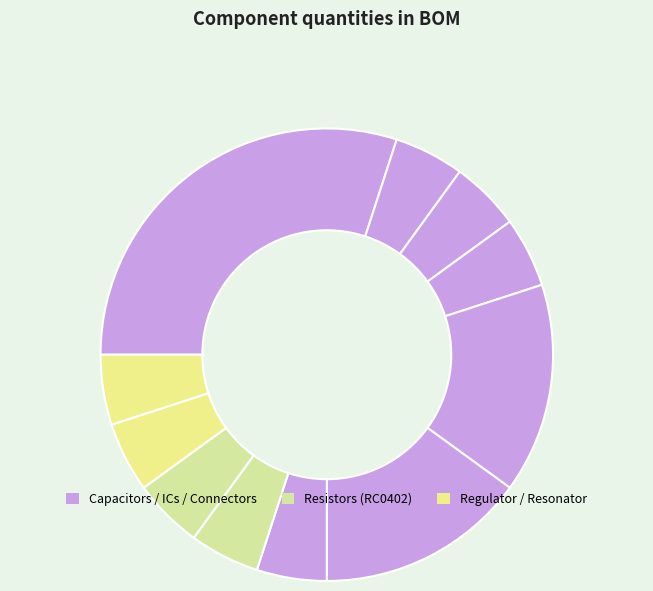

Count the number of slices in the pie.

11